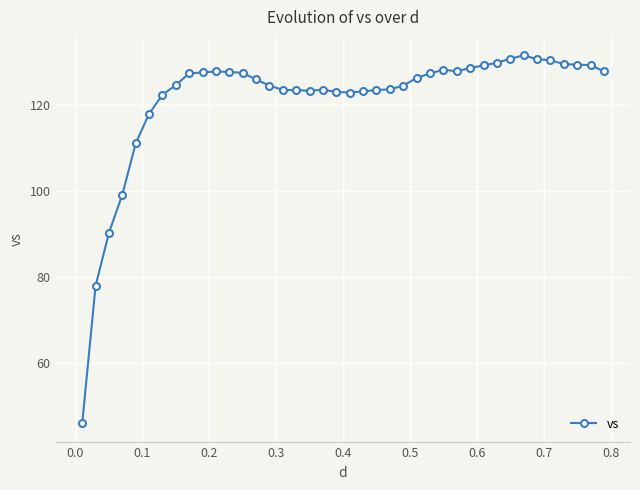

What is the minimum value shown in the chart?

45.9